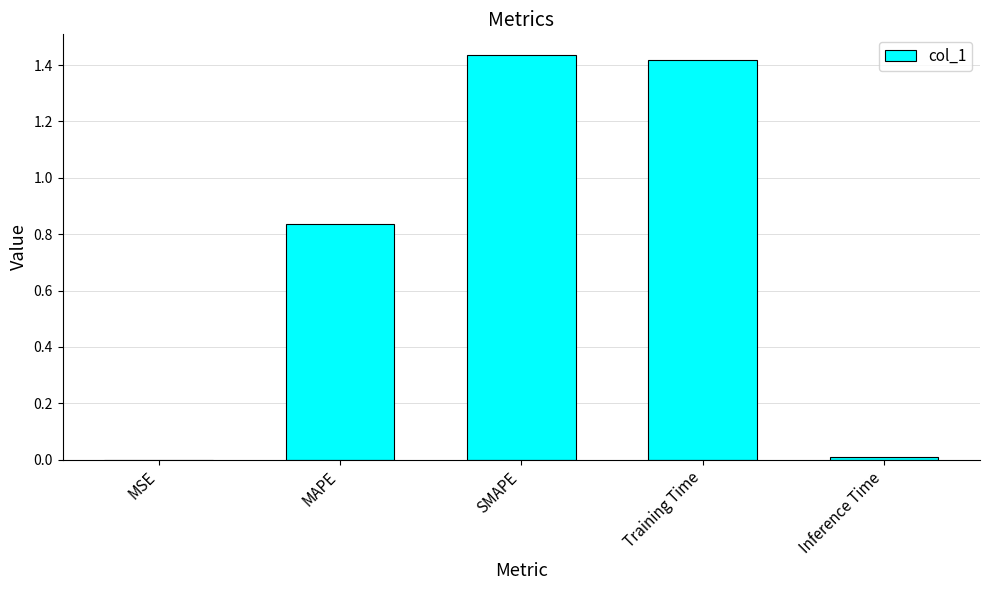

Is it true that the value at MSE is 0.0?

True